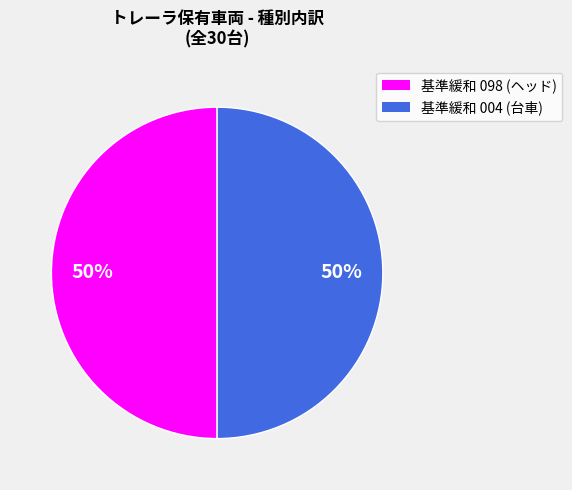

To the nearest percent, what is the average slice percentage?

50%